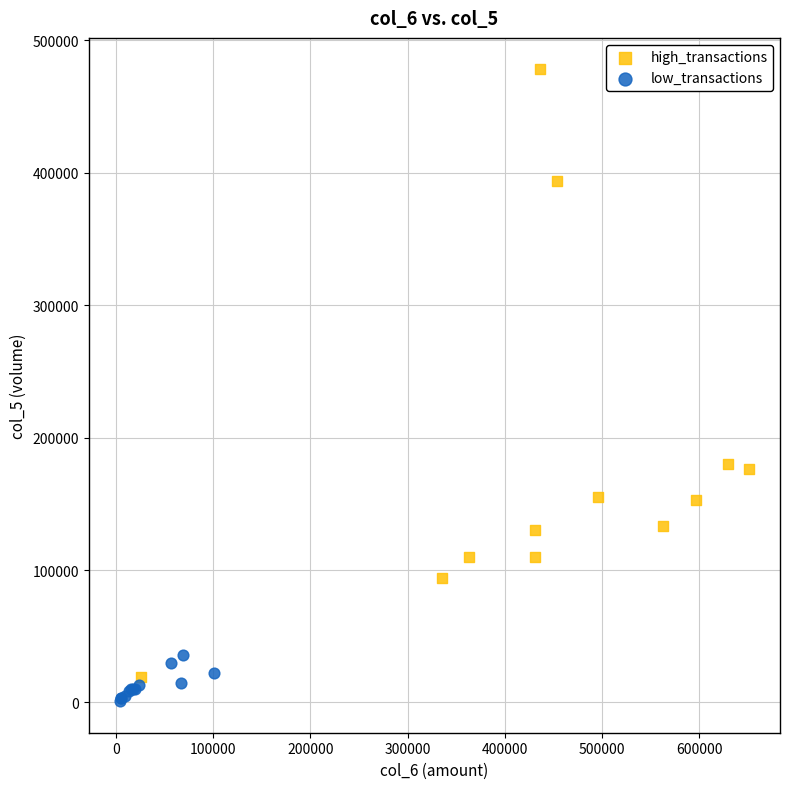

Which series has the widest spread of Y values?

high_transactions